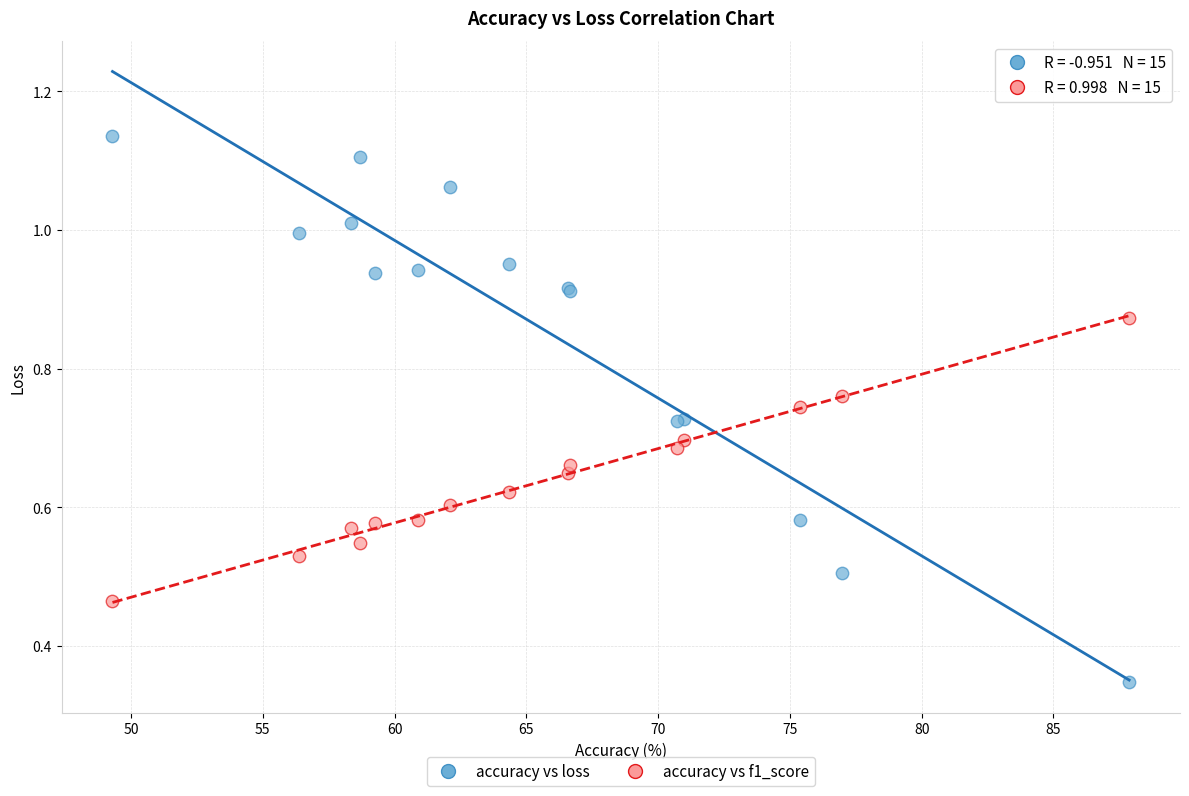

Which series reaches the maximum Y coordinate?

accuracy vs loss